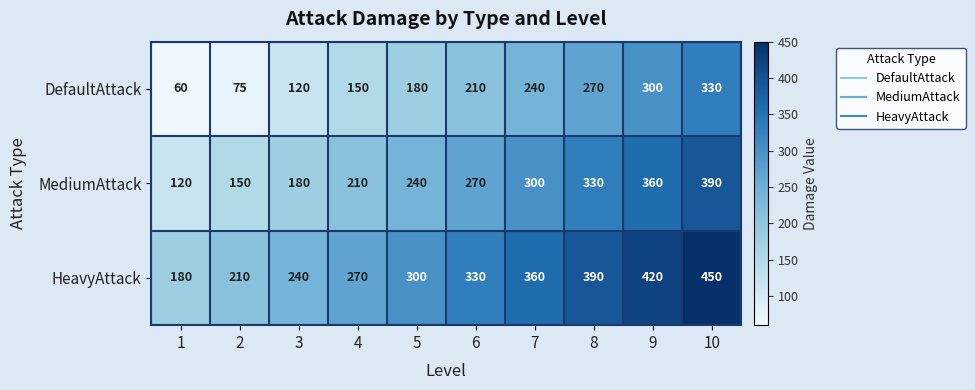

What is the difference between the highest and lowest values at 8?

120